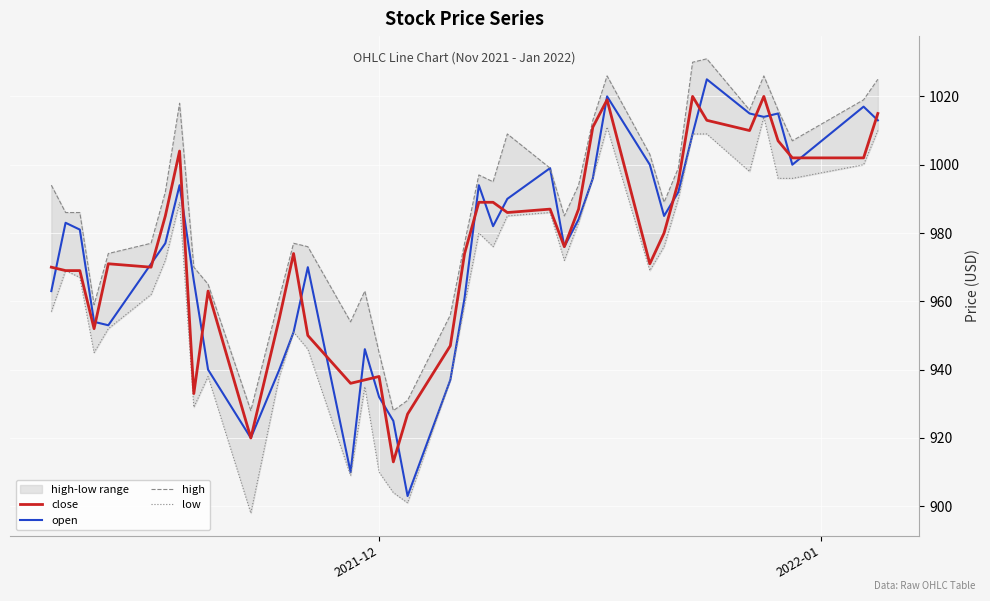

How many series are shown in this chart?

4